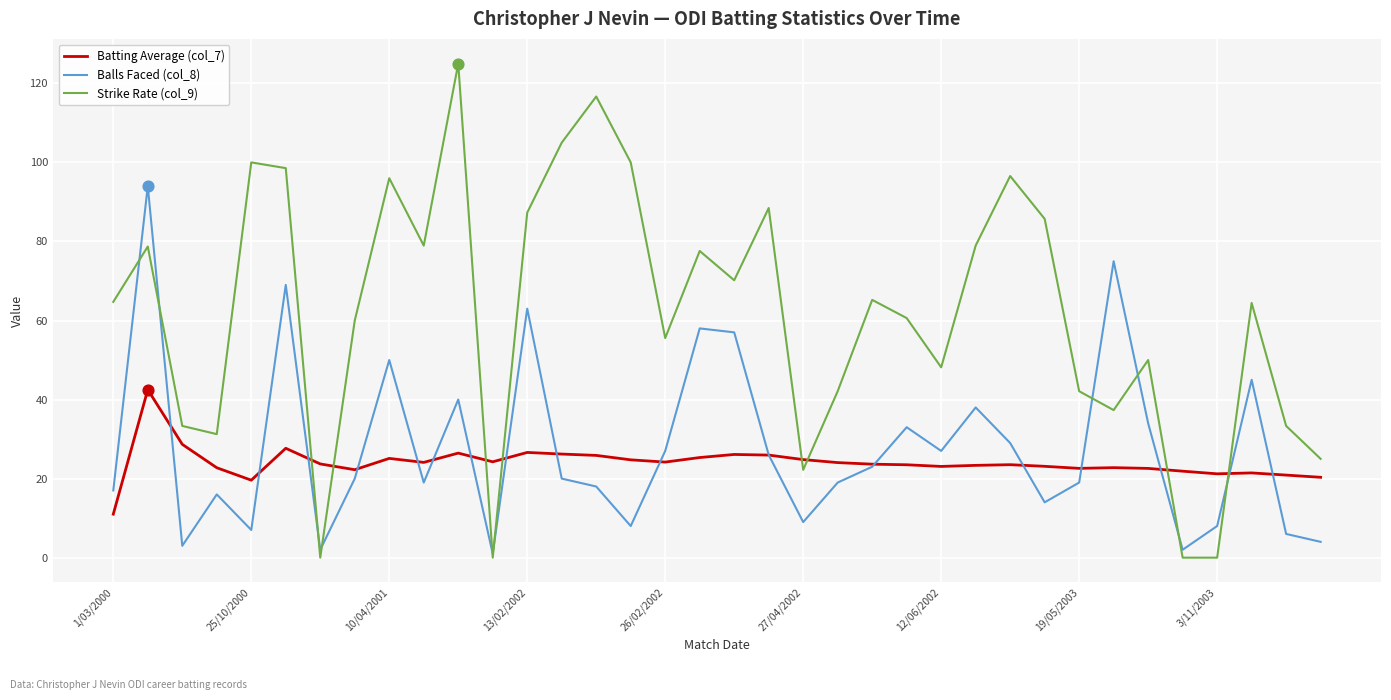

Which series has the widest spread of values?

Strike Rate (col_9)